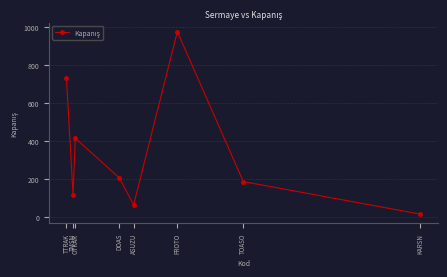

What is the sum of the values at FROTO and TTRAK?

1707.0